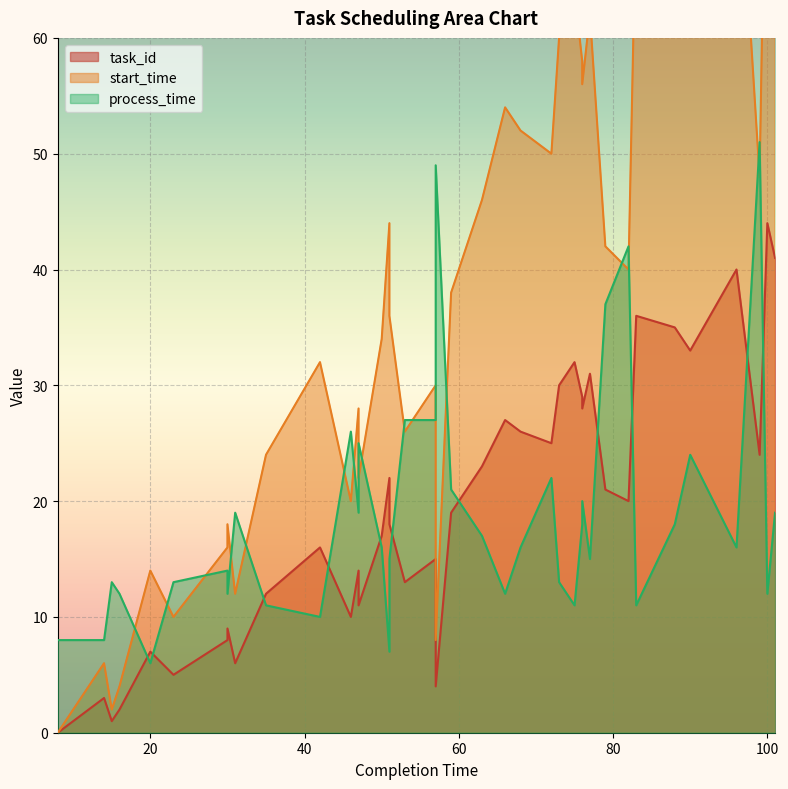

Which series has the widest spread of values?

start_time